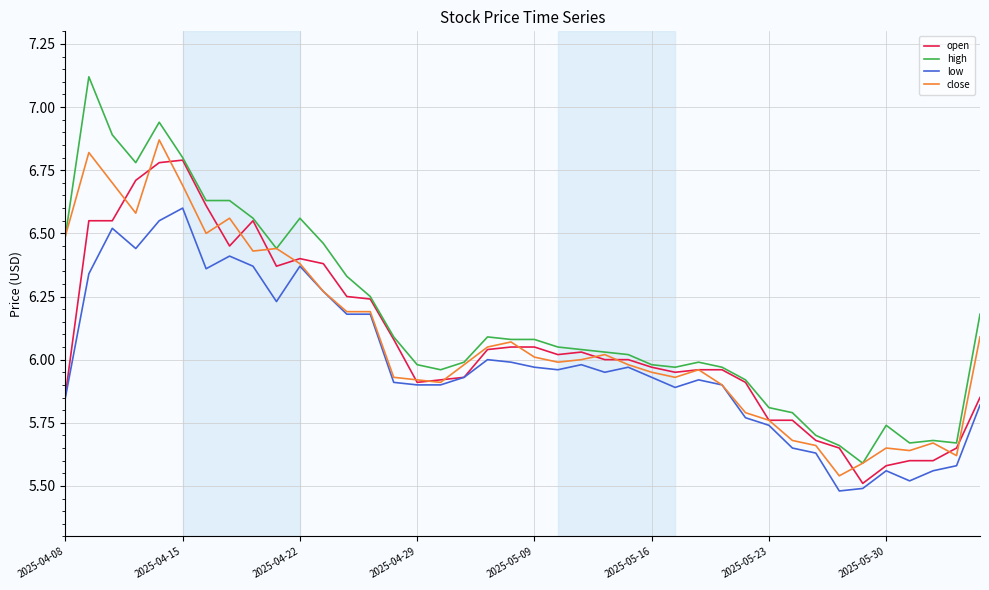

Which series has the largest range (max minus min)?

high